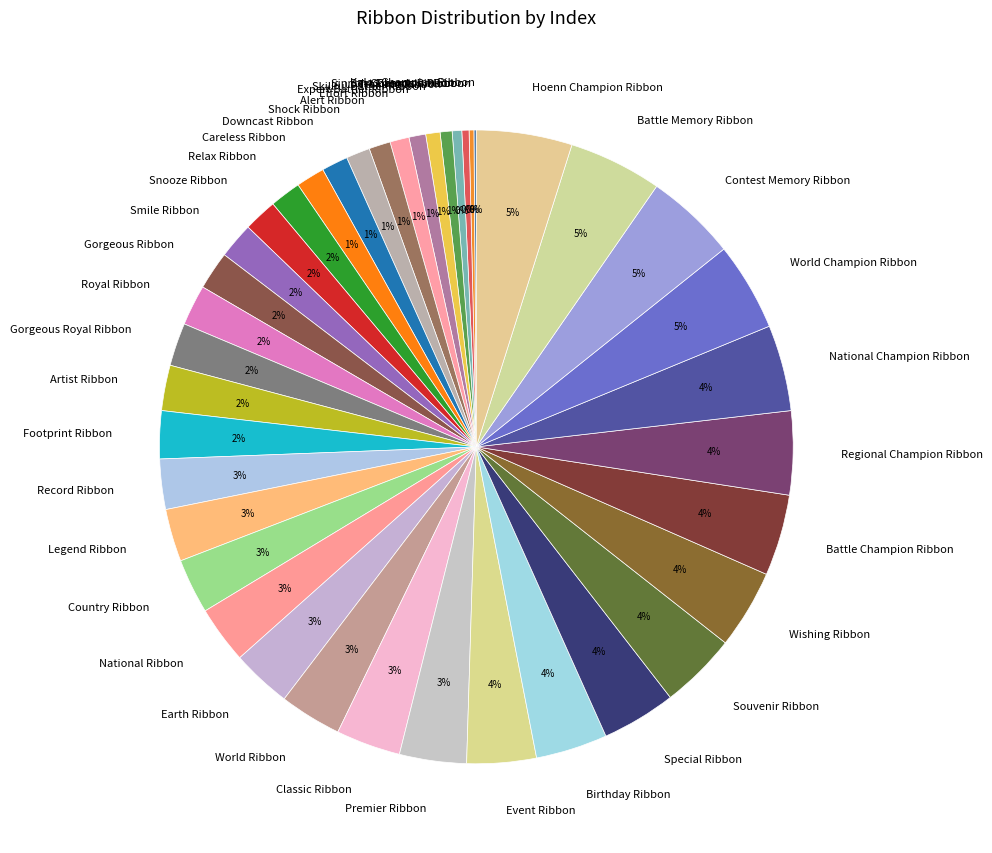

To the nearest percent, what percentage of the pie is Shock Ribbon?

1%